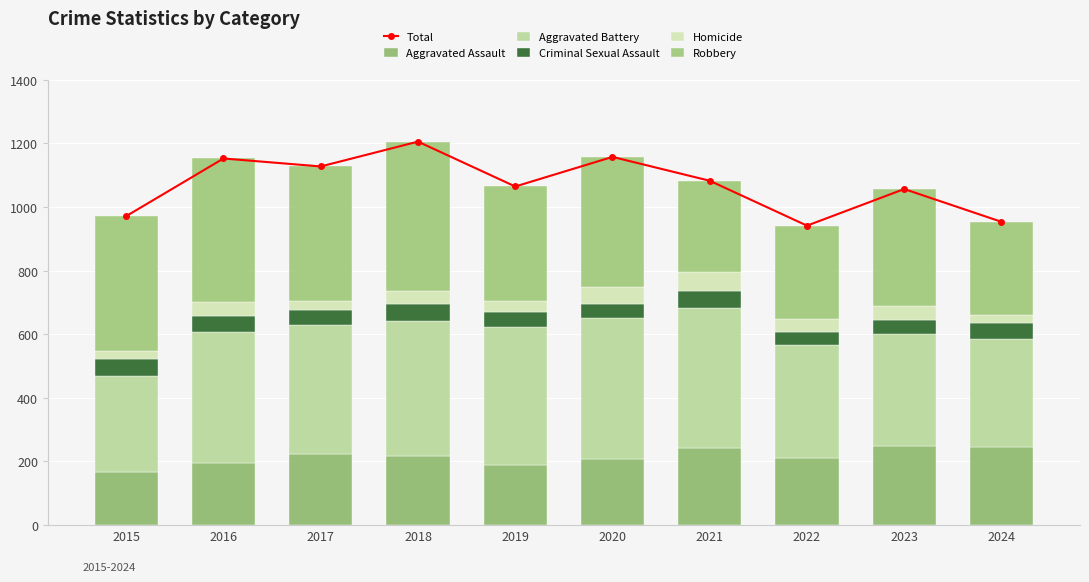

What is the difference between the maximum and minimum values in the Homicide series?

32